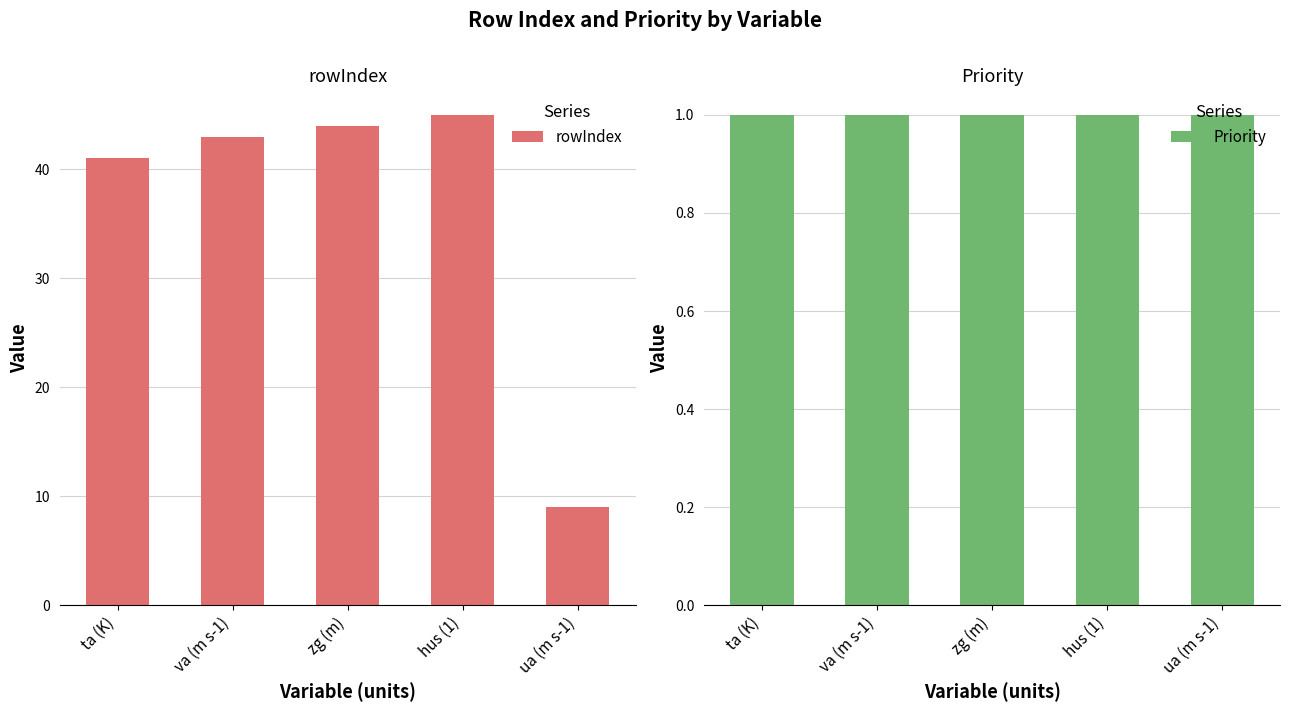

How many values in the rowIndex series exceed 43?

2